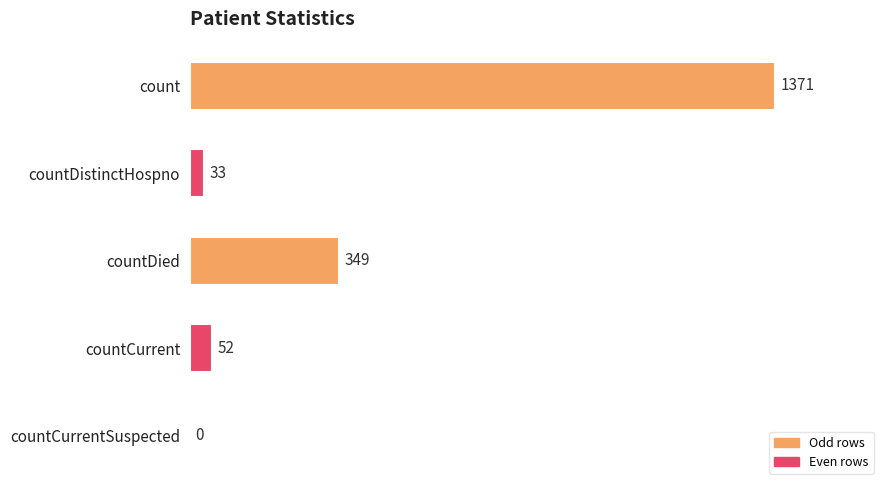

Reading bottom to top, what are all the values shown in this chart?

countCurrentSuspected=0	countCurrent=52	countDied=349	countDistinctHospno=33	count=1371